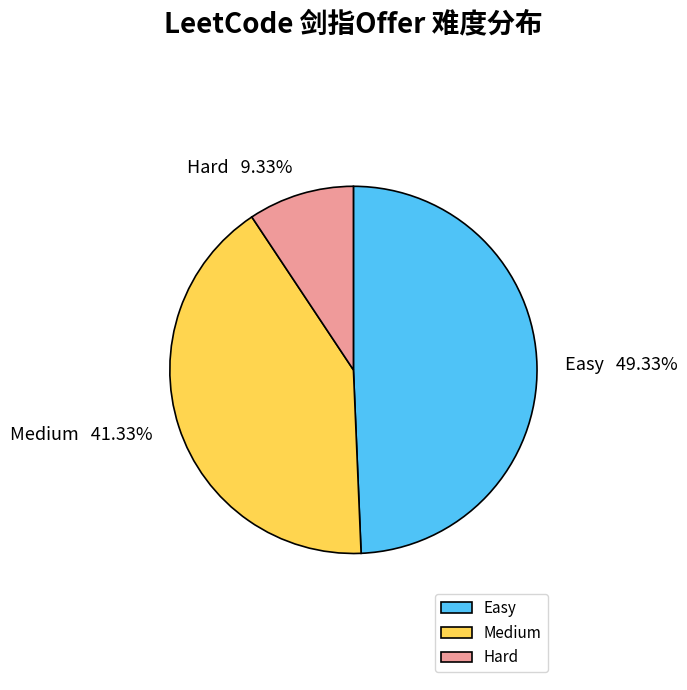

Which slice is the largest?

Easy